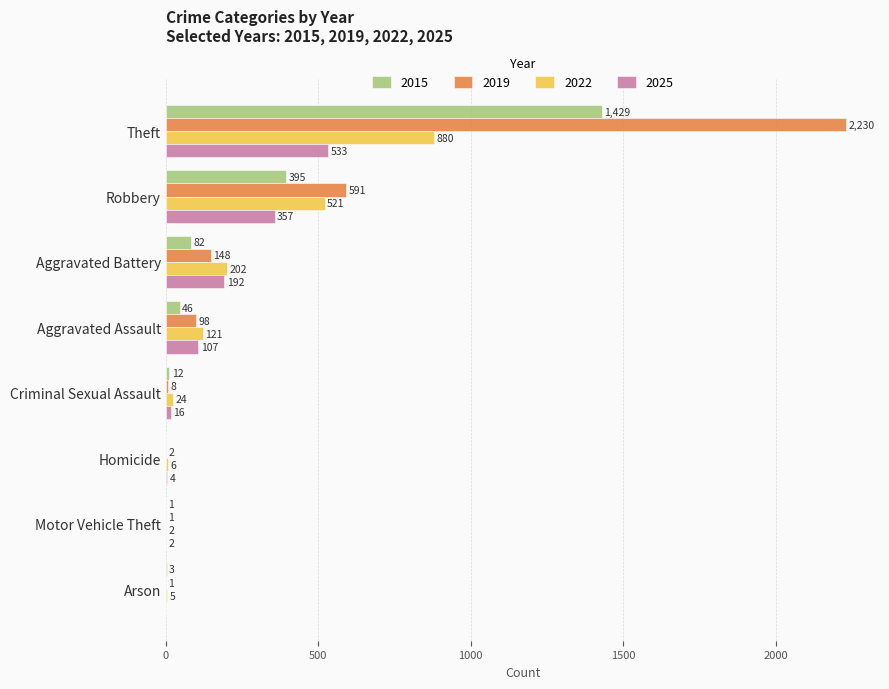

At which label is 2025 closest to 266?

Aggravated Battery